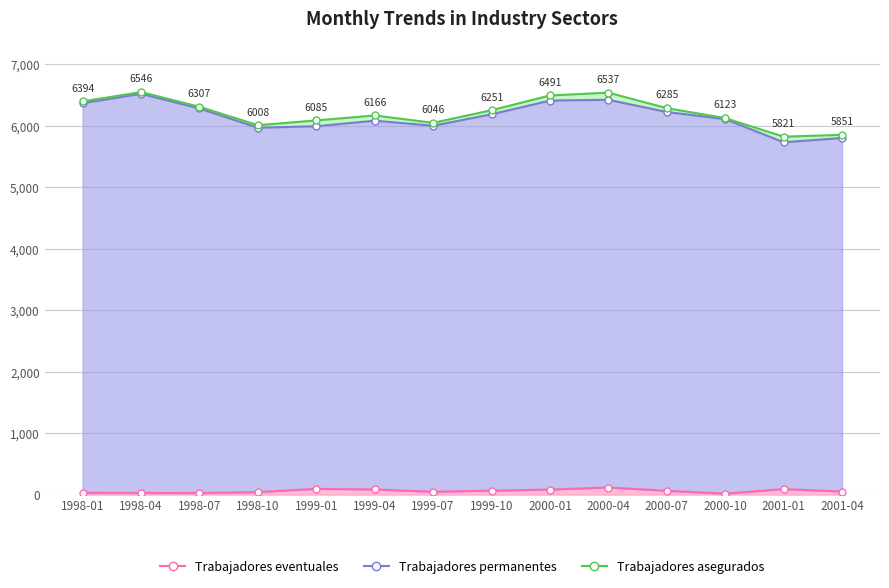

Reading left to right, list all the values displayed in this chart.

Trabajadores eventuales: 29	28	27	42	94	85	47	66	83	116	63	16	91	51
Trabajadores permanentes: 6365	6518	6280	5966	5991	6081	5999	6185	6408	6421	6222	6107	5730	5800
Trabajadores asegurados: 6394	6546	6307	6008	6085	6166	6046	6251	6491	6537	6285	6123	5821	5851